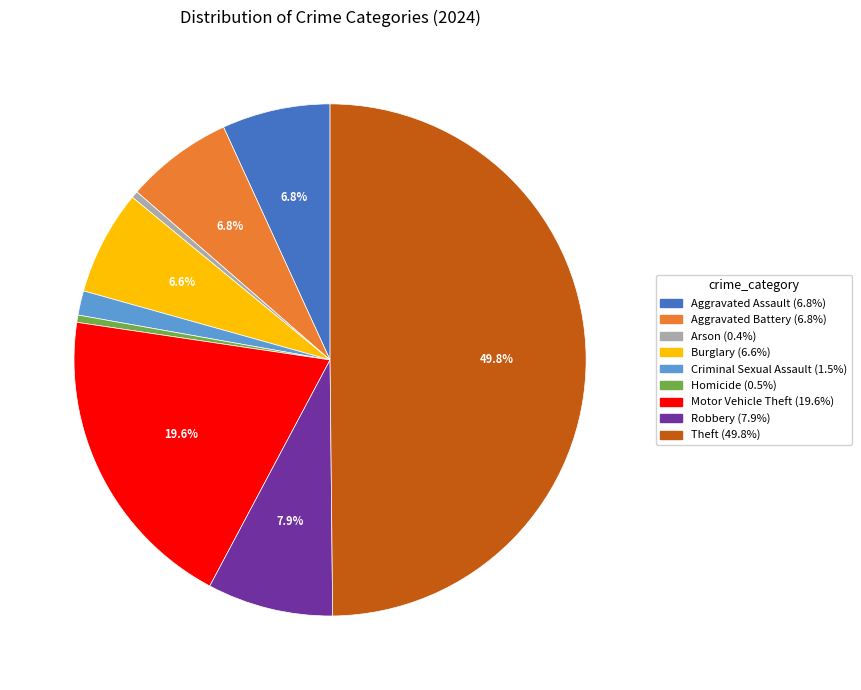

Is it true that Robbery is 15% of the pie?

False